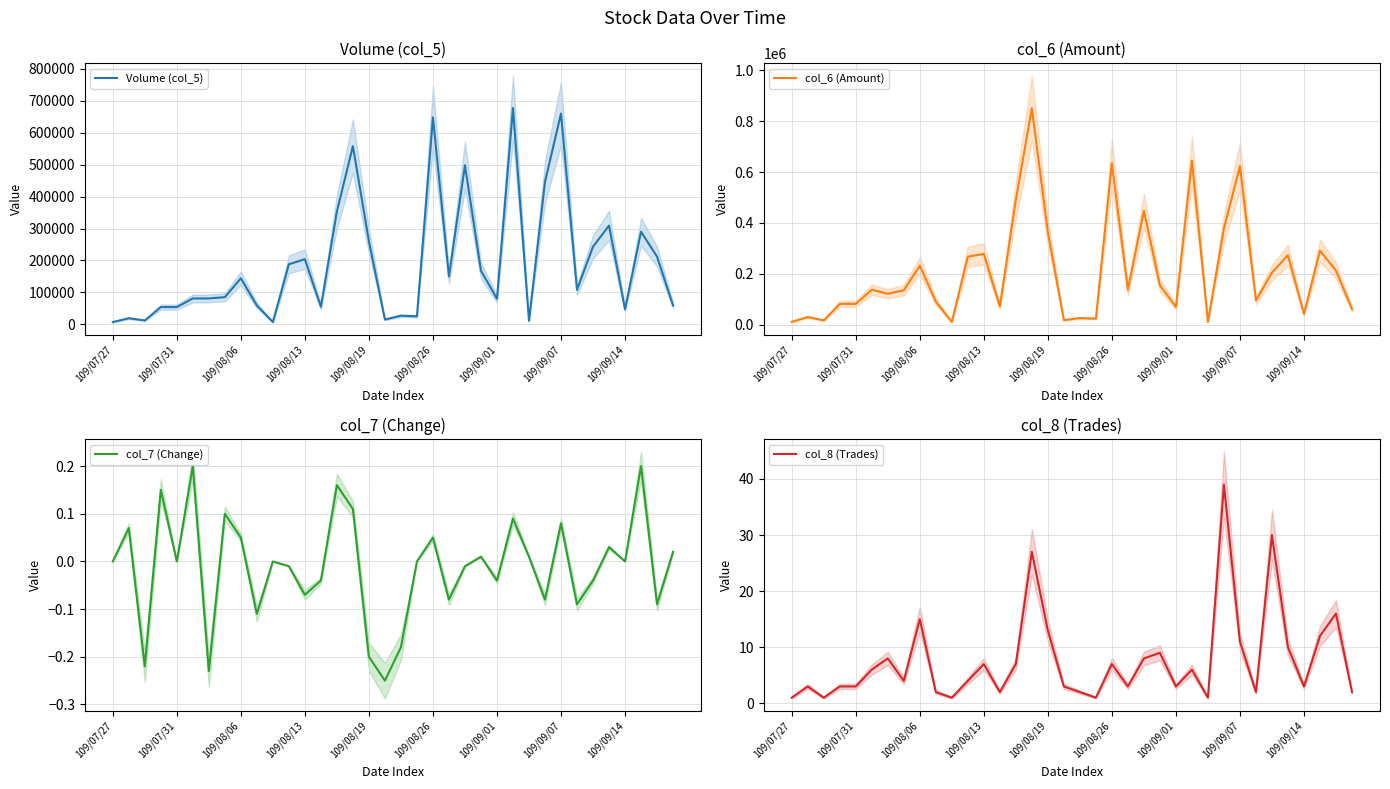

List the series in order of their peak value, highest first.

col_6 (Amount), Volume (col_5), col_8 (Trades), col_7 (Change)